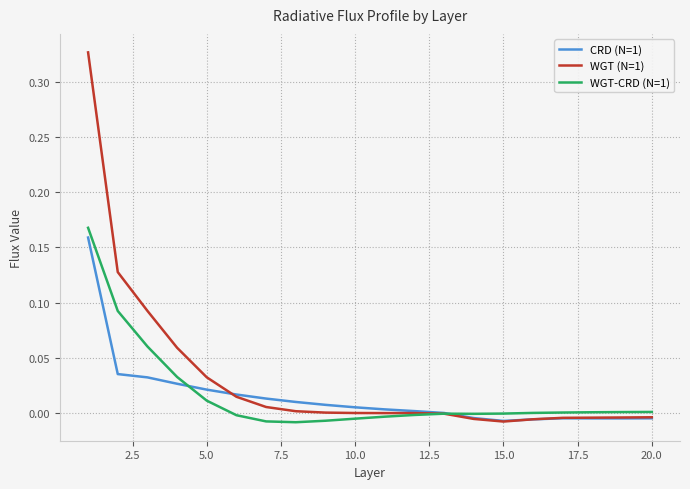

Which series has the widest spread of values?

WGT (N=1)